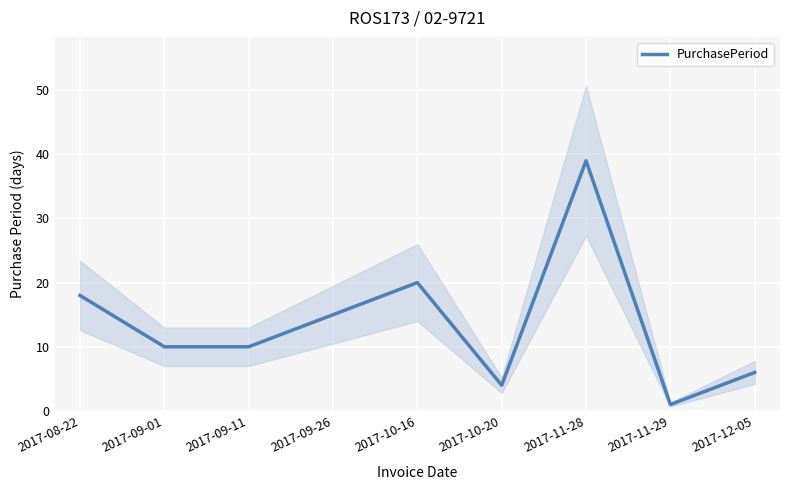

List the labels in order of value, largest first.

2017-11-28, 2017-10-16, 2017-08-22, 2017-09-26, 2017-09-01, 2017-09-11, 2017-12-05, 2017-10-20, 2017-11-29